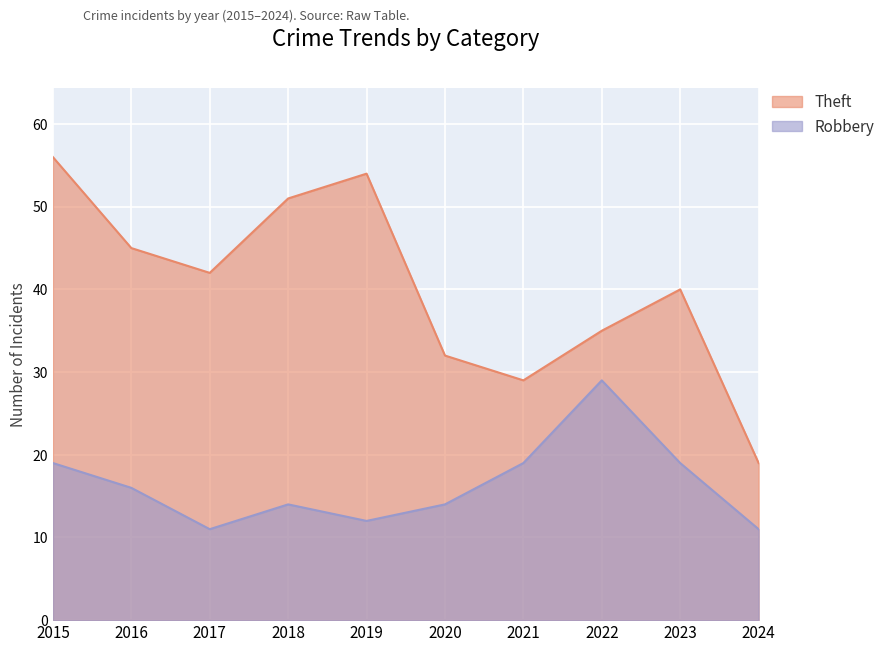

Which series has the largest total across all categories?

Theft